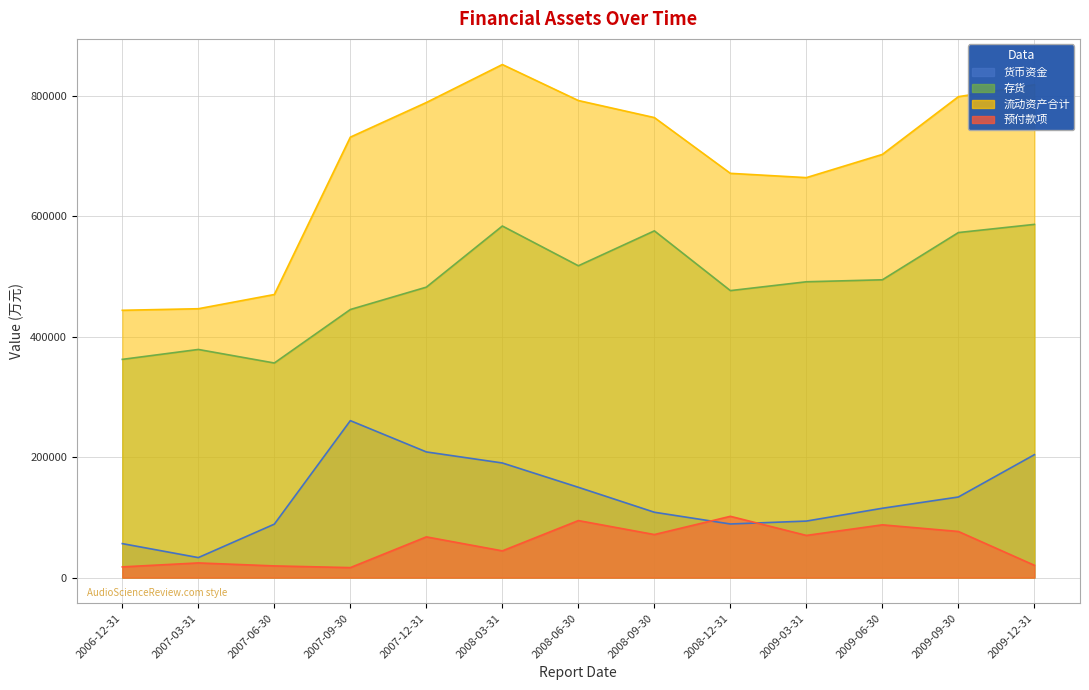

Between 2008-12-31 and 2008-09-30, which series saw the biggest shift?

存货